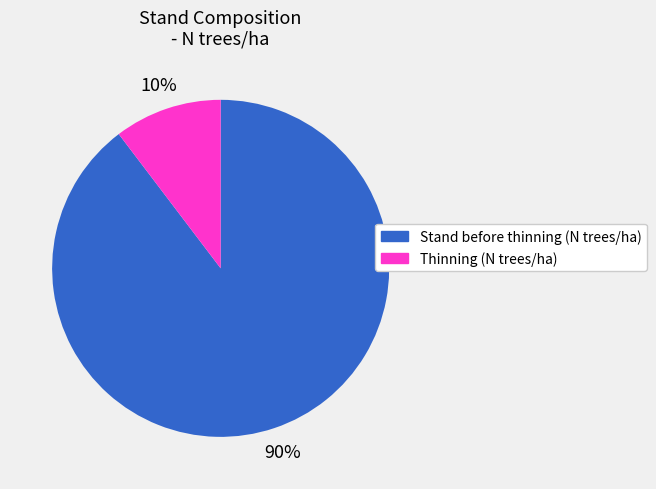

What percentage is the Thinning (N trees/ha) slice, to the nearest percent?

10%